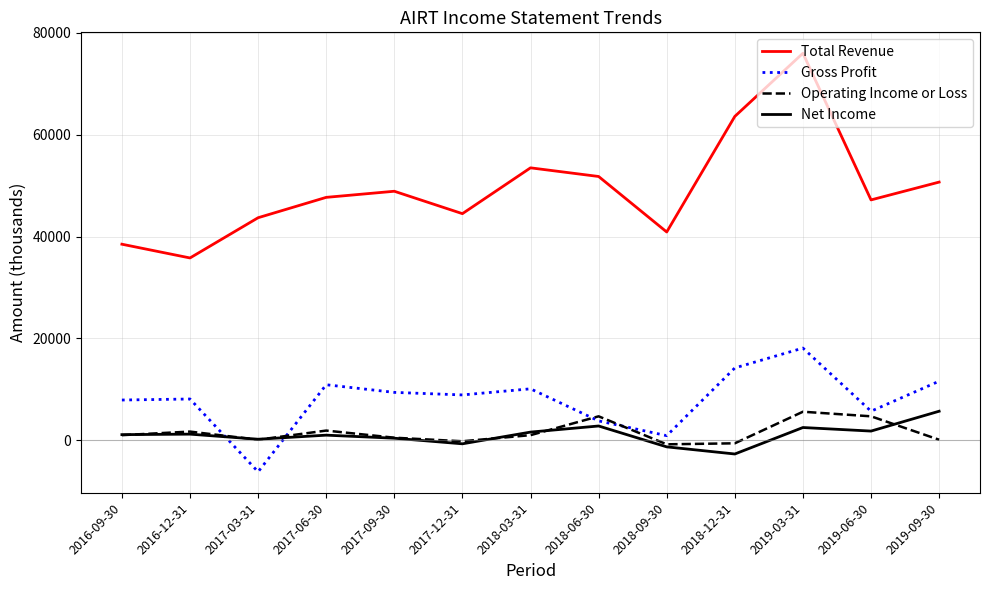

At which label does Total Revenue reach its peak?

2019-03-31